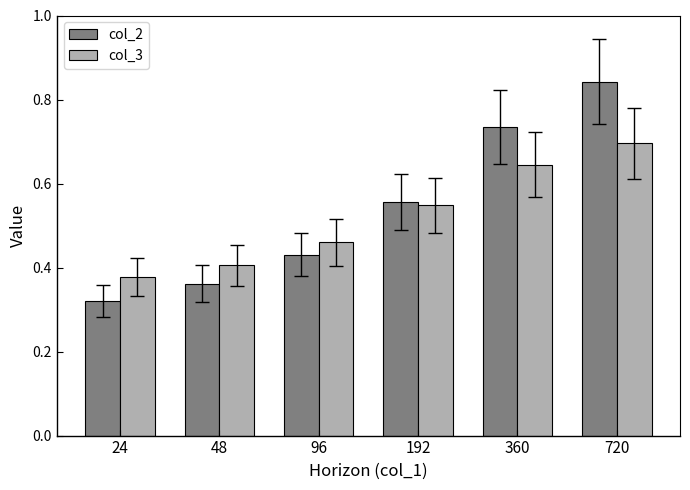

Between 96 and 192, which series saw the biggest shift?

col_2